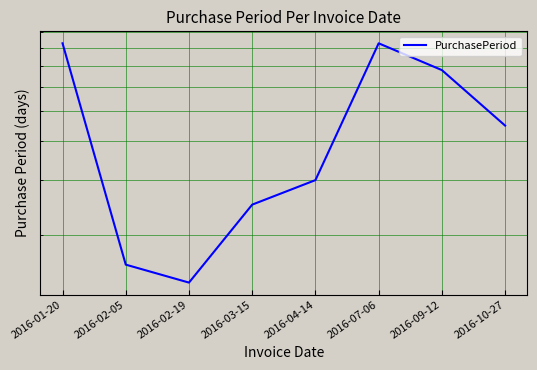

Which label corresponds to the largest value in the chart?

2016-01-20